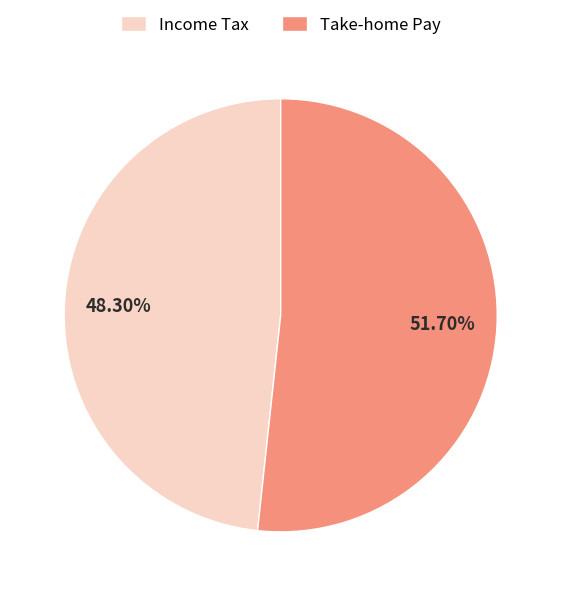

What is the majority slice?

Take-home Pay